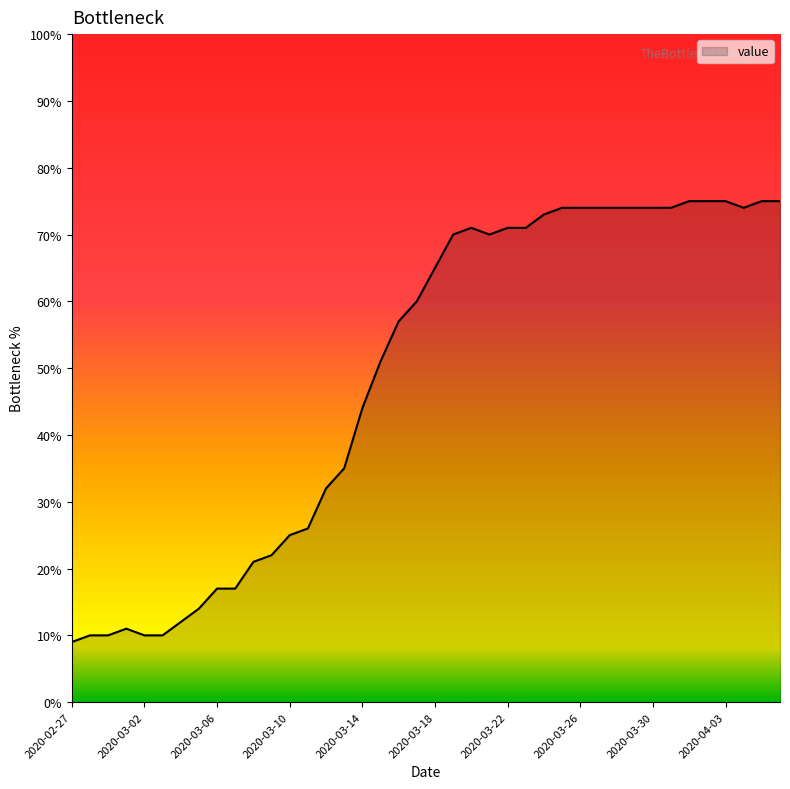

What is the difference between the maximum and minimum values?

66